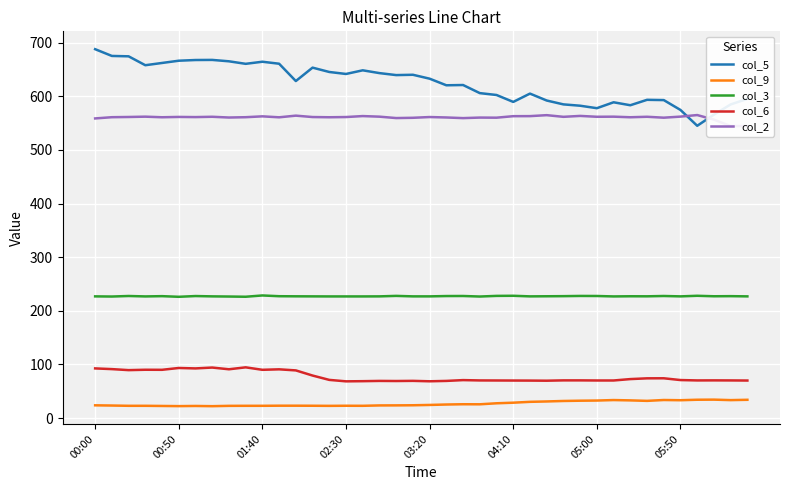

Which series has the largest range (max minus min)?

col_5